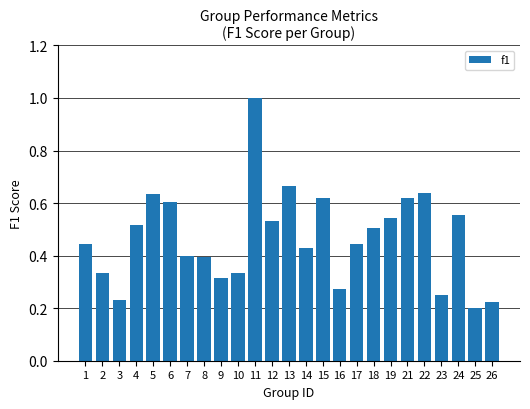

The chart shows a value of 0.4 at 7. True or false?

True